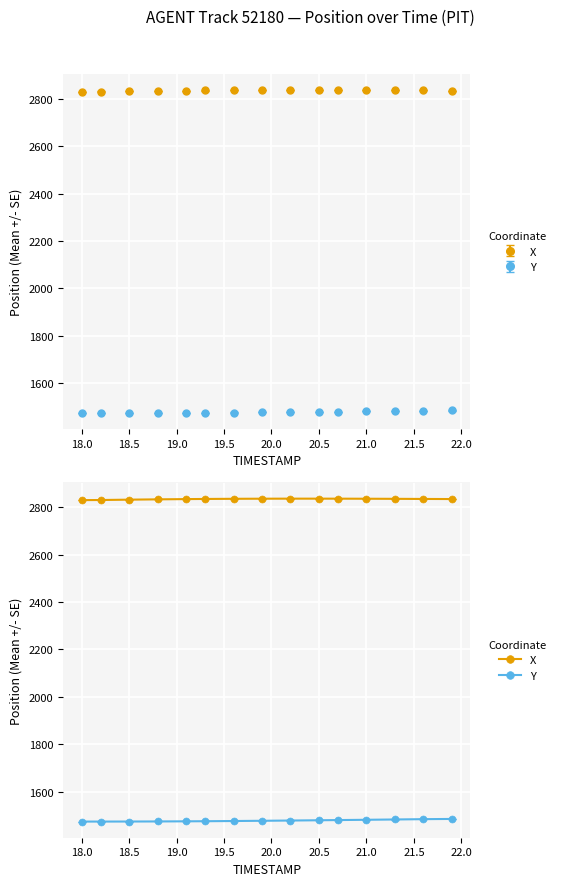

True or false: Y and X intersect in this chart.

False